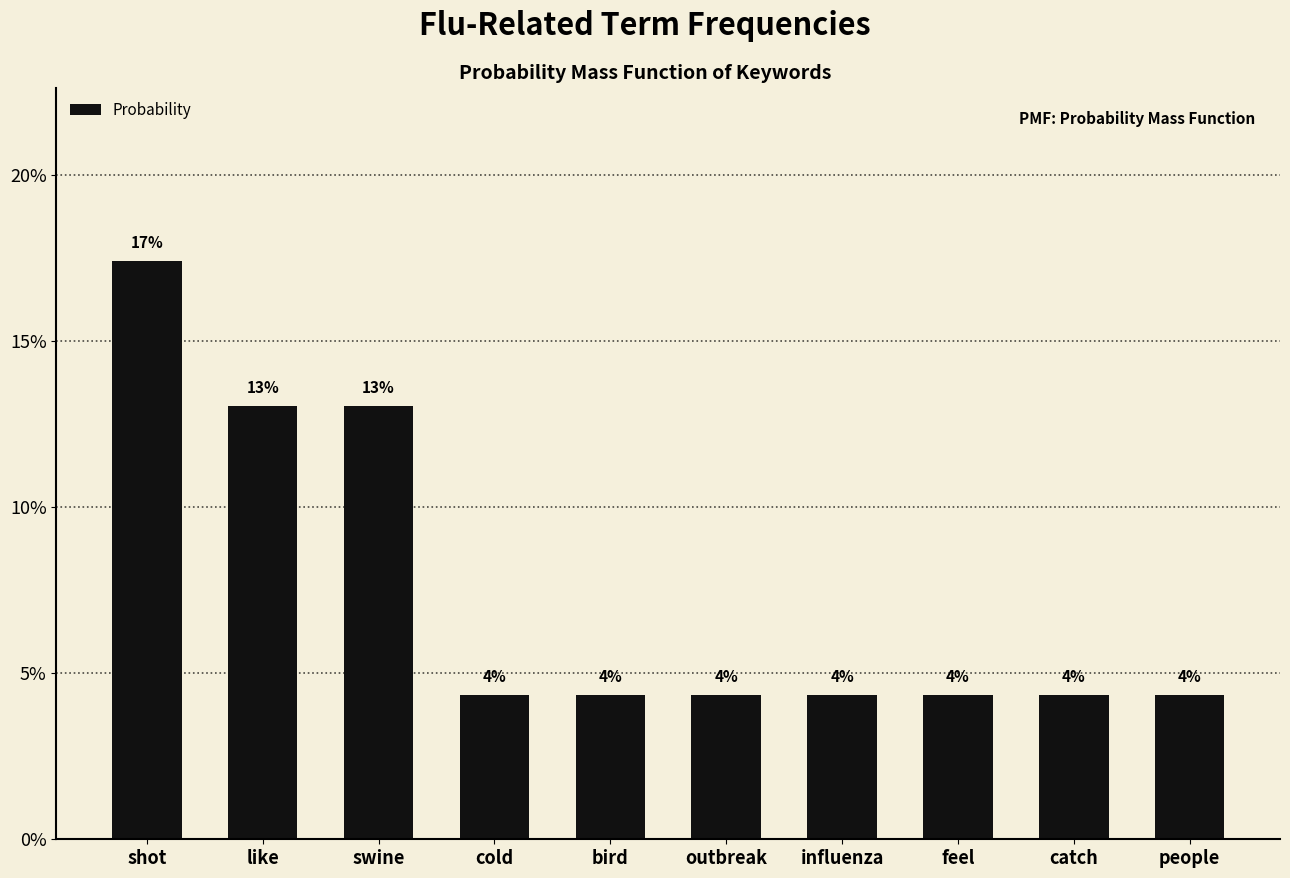

What is the difference between the values at shot and catch?

0.1